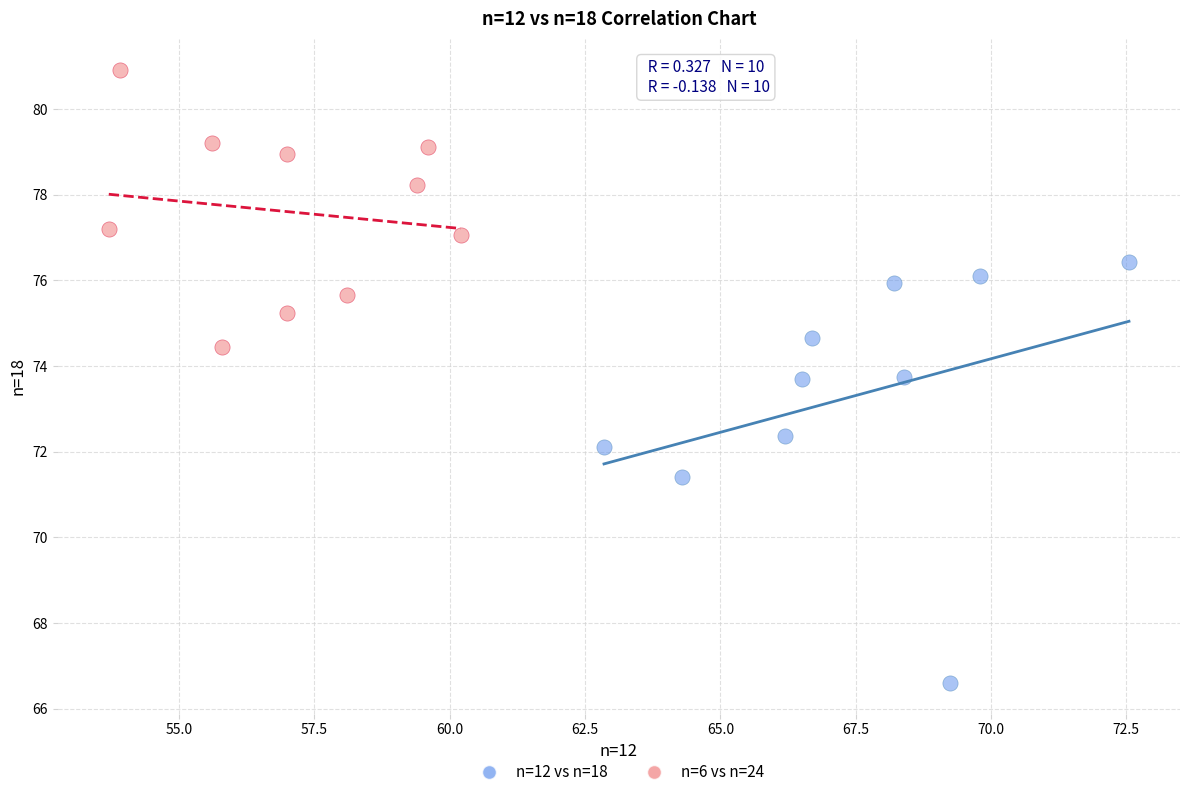

Which series has the largest Y range (max minus min)?

n=12 vs n=18